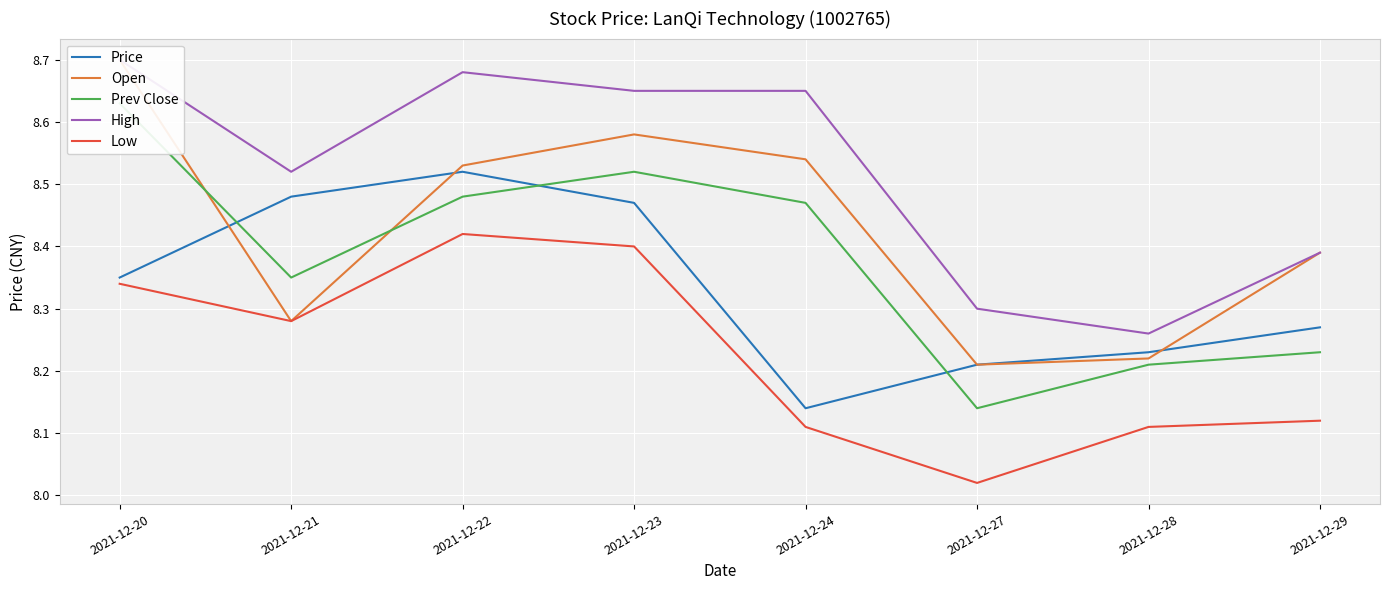

The value of Low at 2021-12-21 is 8.3. True or false?

True